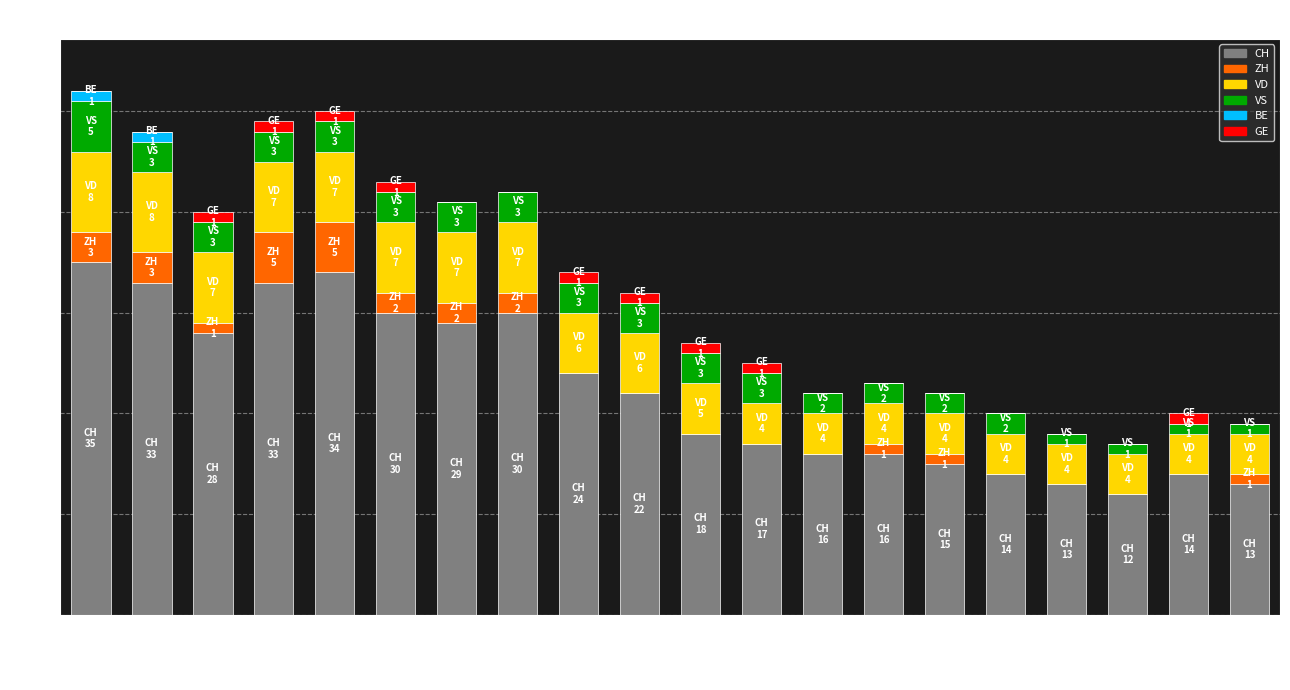

How many categories are shown in the chart?

20